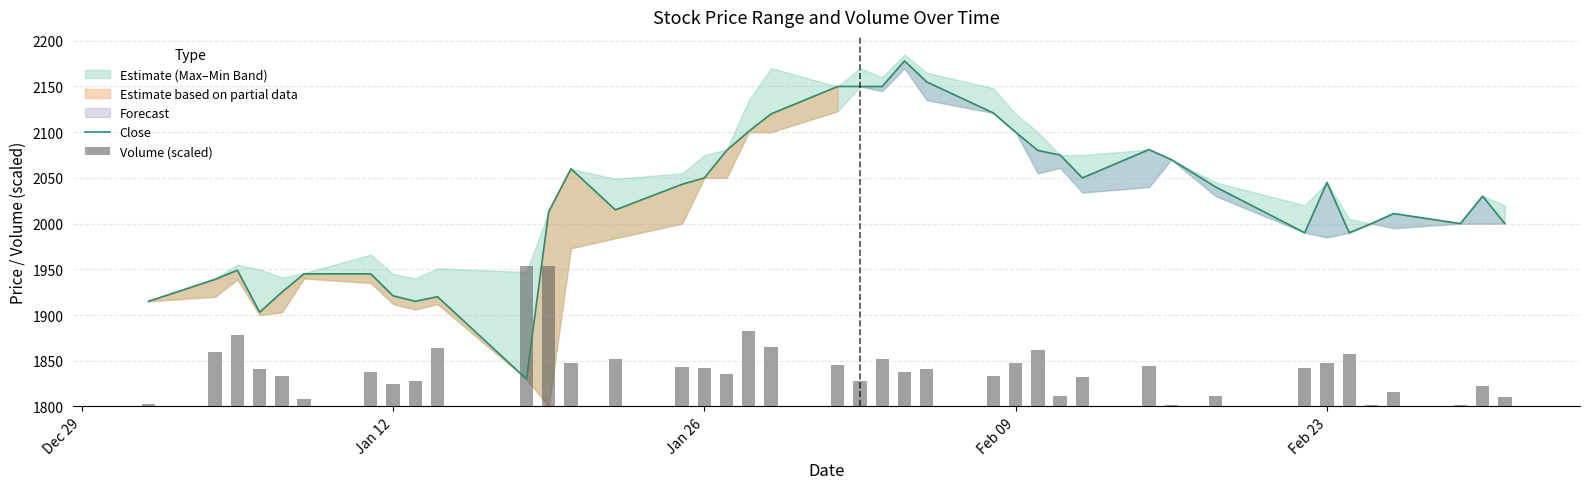

What is the maximum value for Close?

2178